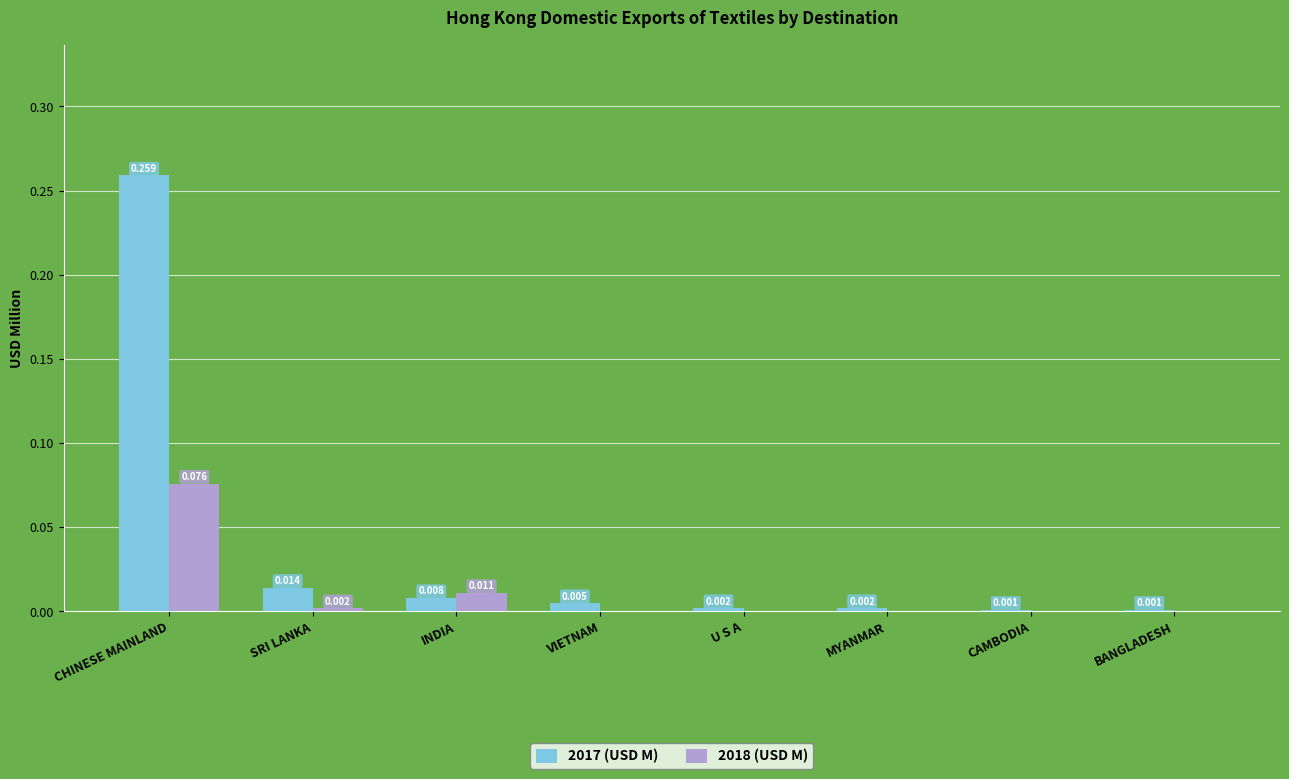

How many distinct data groups are displayed?

2